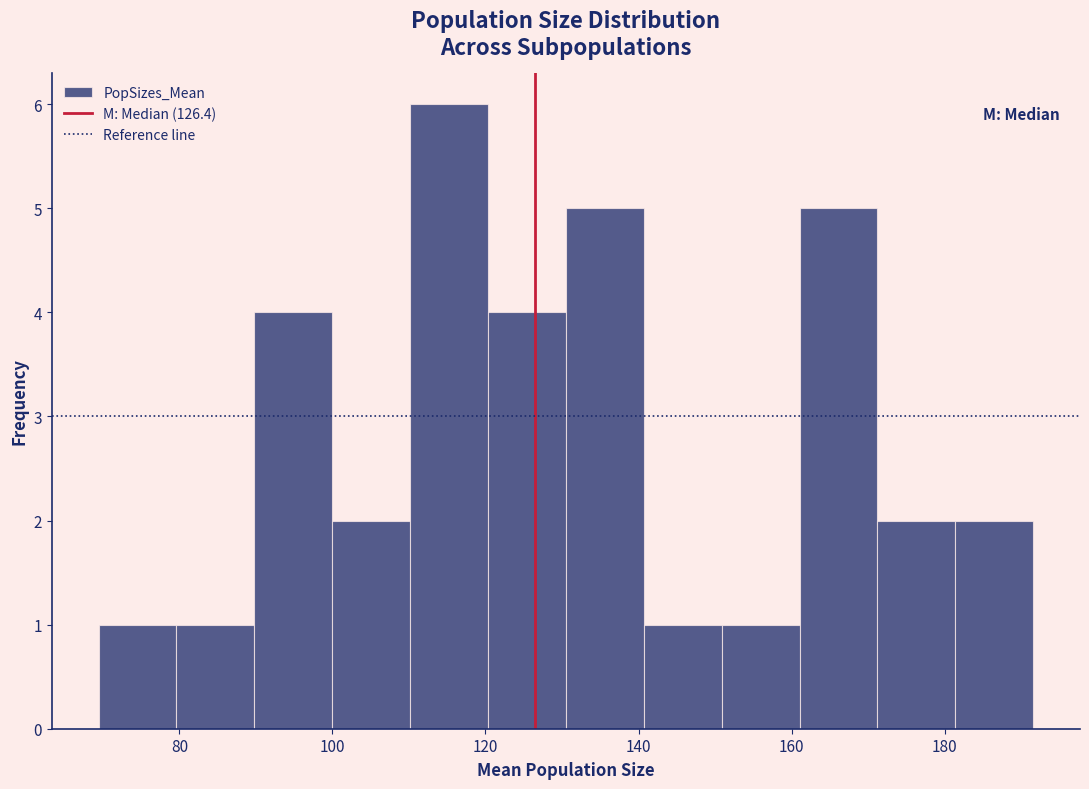

Reading left to right, transcribe this chart: for each bar, give the range it covers on the x-axis and its height. Neither the bar edges nor the heights are printed on the chart, so give them approximately, as read against the axes.

70 to 80: 1
80 to 90: 1
90 to 100: 4
100 to 110: 2
110 to 120: 6
120 to 130: 4
130 to 140: 5
140 to 150: 1
150 to 162: 1
162 to 172: 5
172 to 182: 2
182 to 192: 2